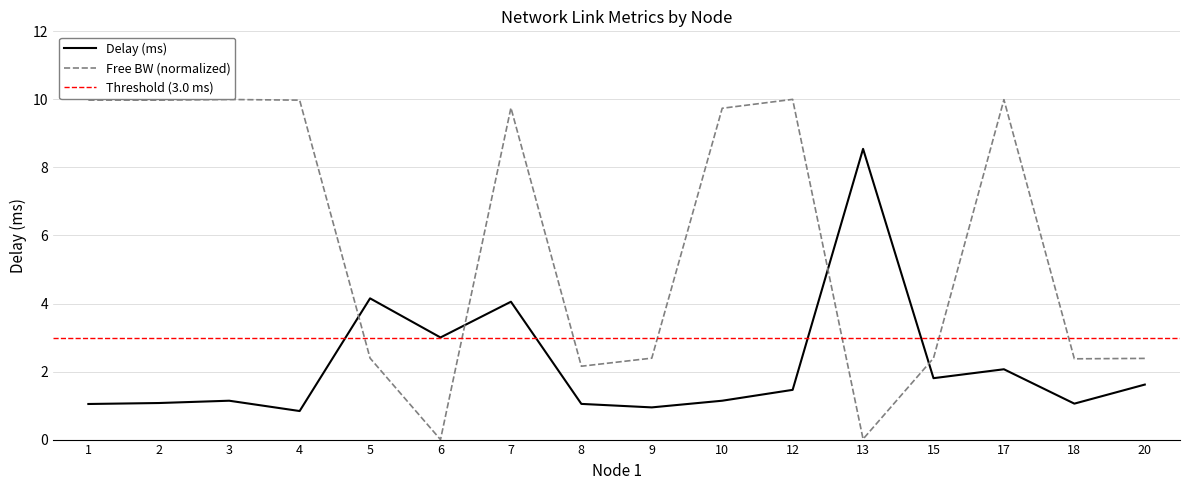

The Free BW (normalized) series shows 2.4 at 20. True or false?

True